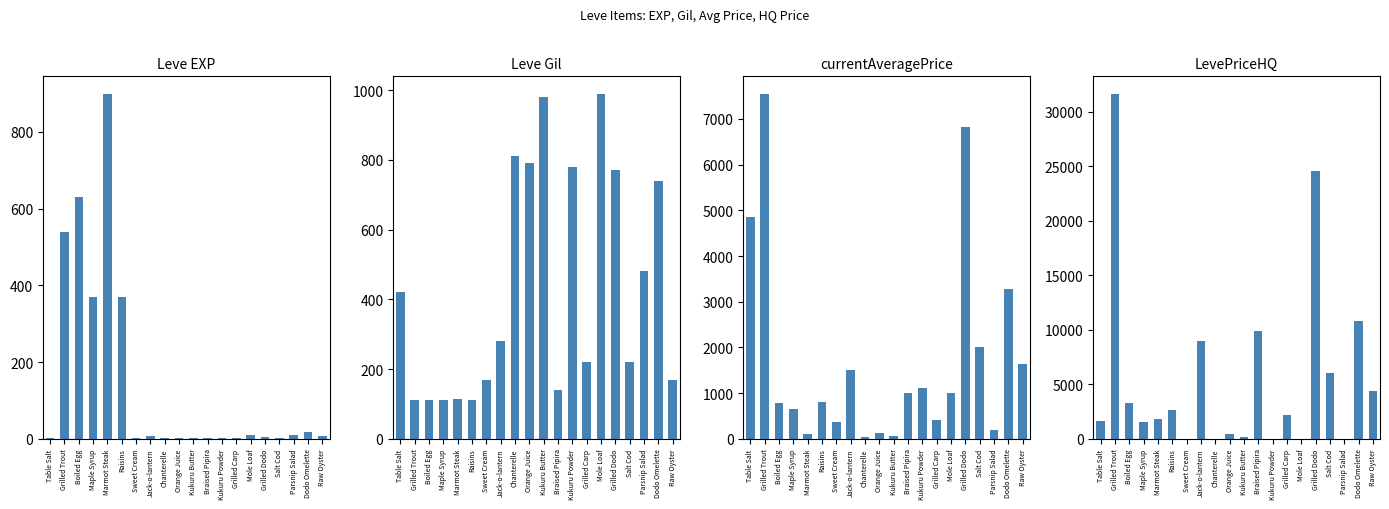

How many positive values does the LevePriceHQ series have?

15